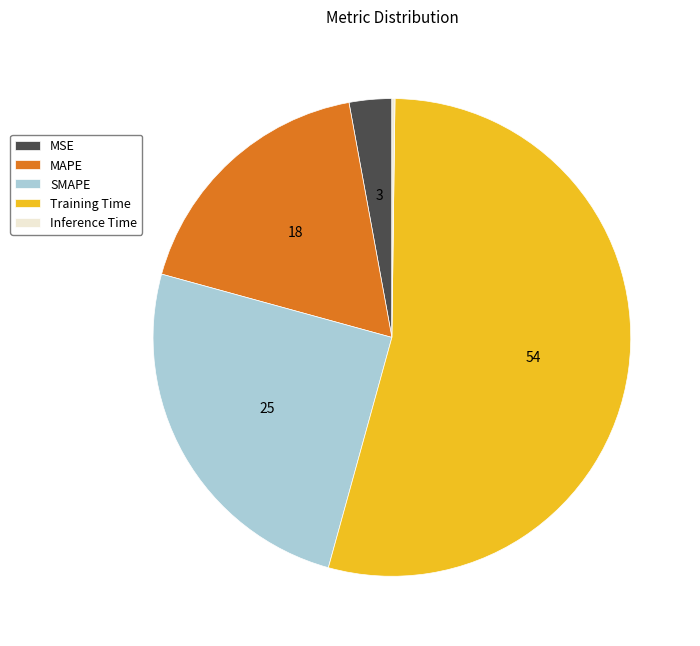

Is Training Time the majority of the pie?

Yes